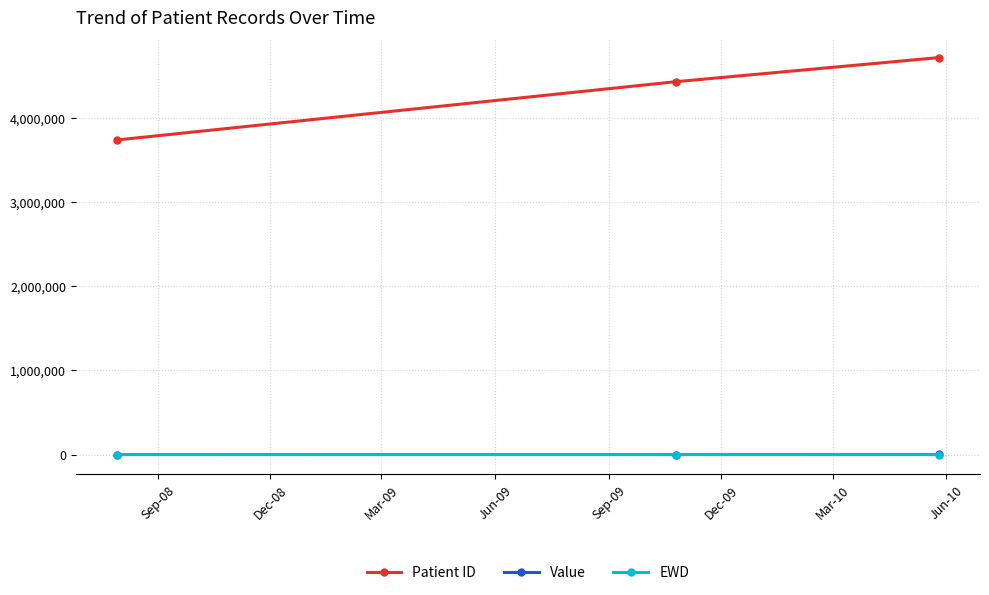

What is the maximum value shown in the chart?

4724451